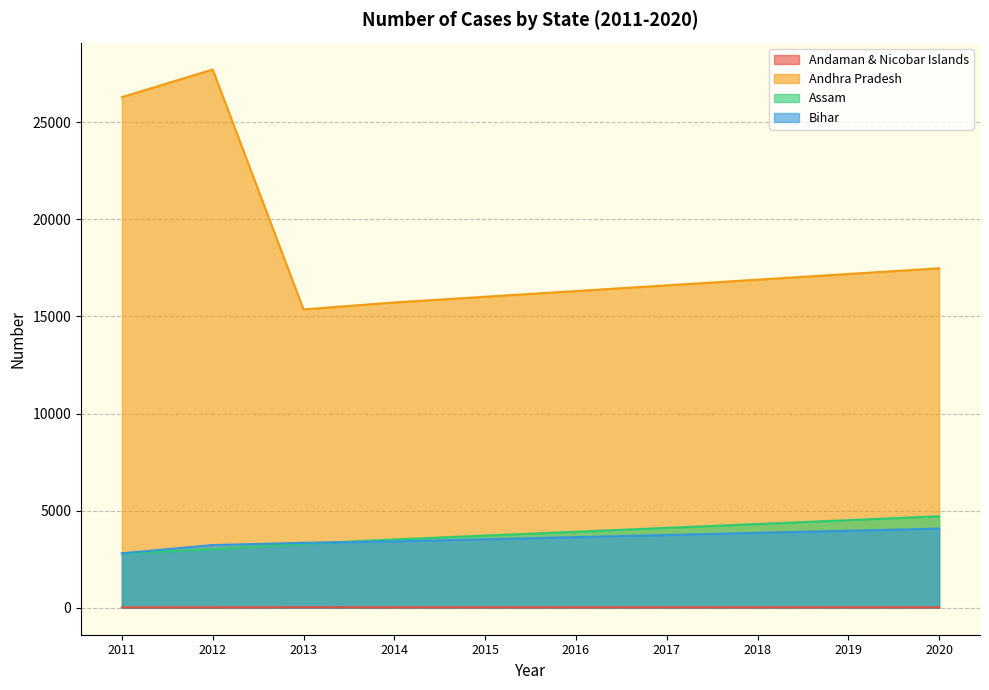

How many data points does each series have?

10